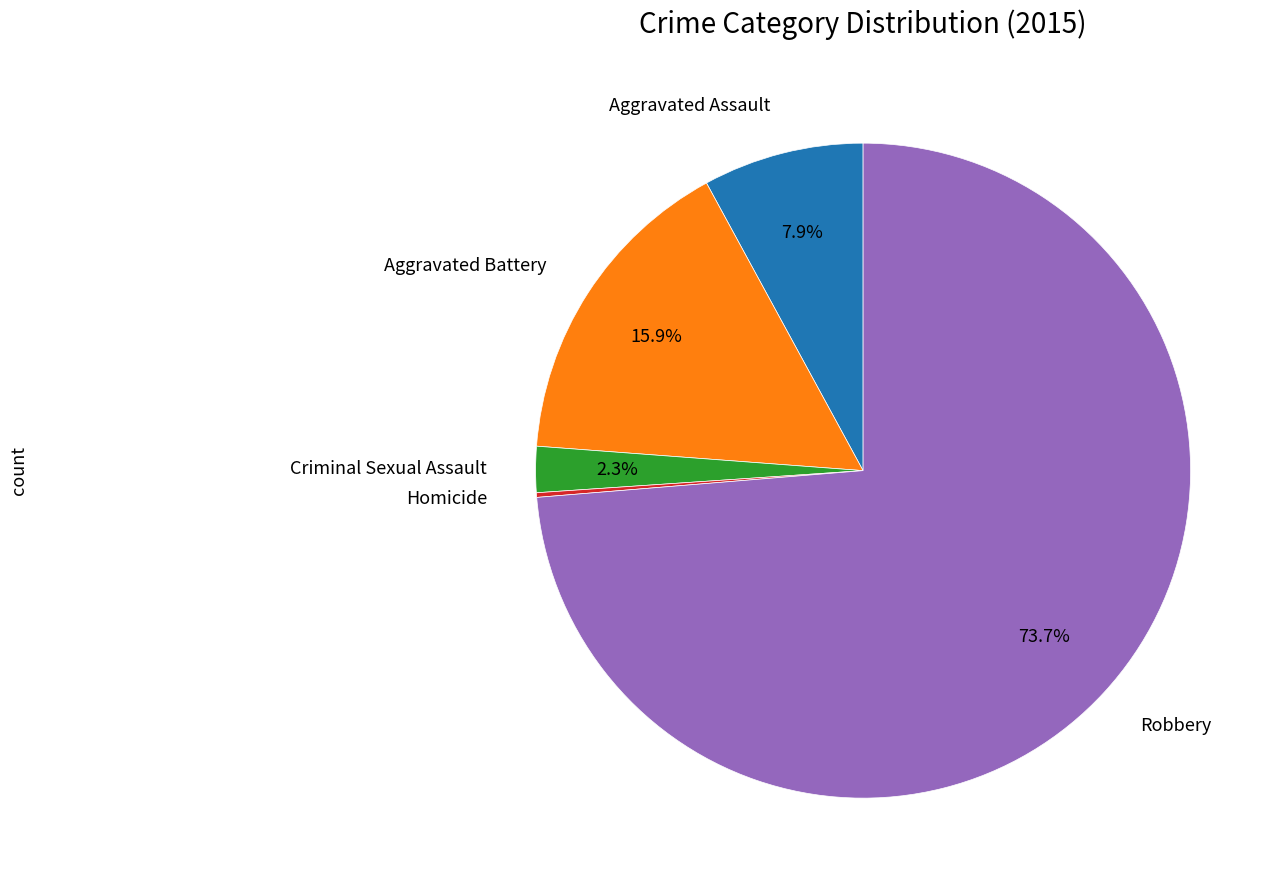

Does any single category account for the majority?

Yes